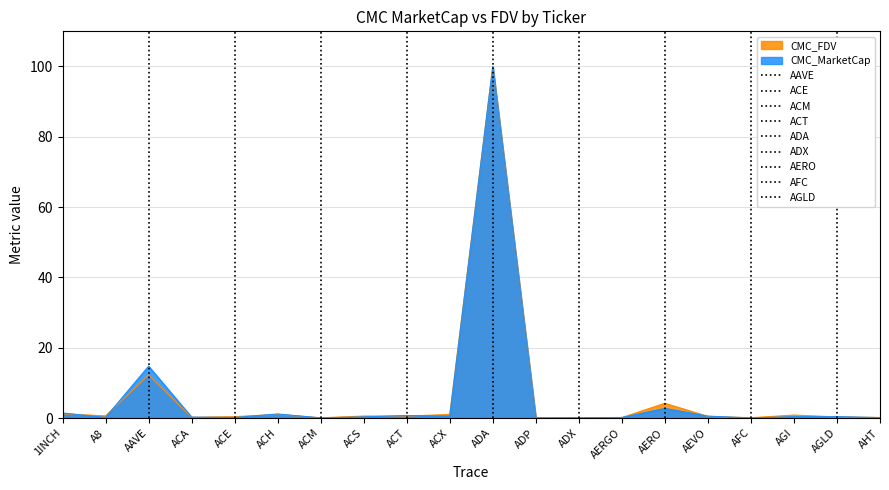

What is the average value of the CMC_MarketCap series?

6.2